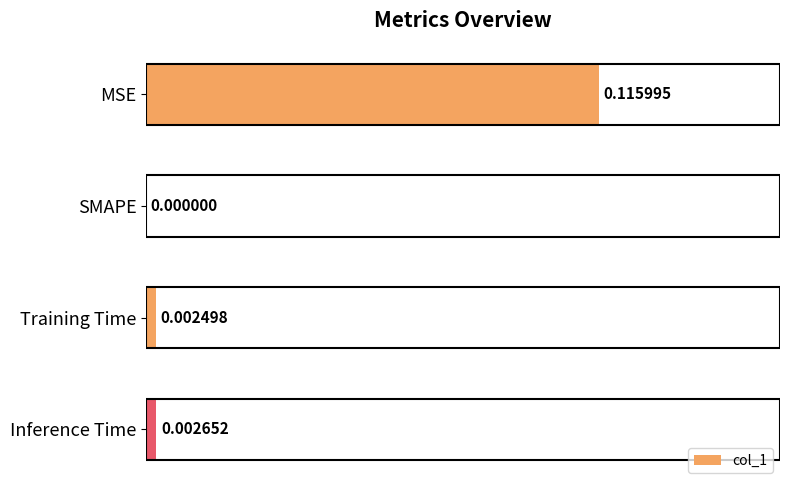

Which has a higher value, Training Time or SMAPE?

Training Time